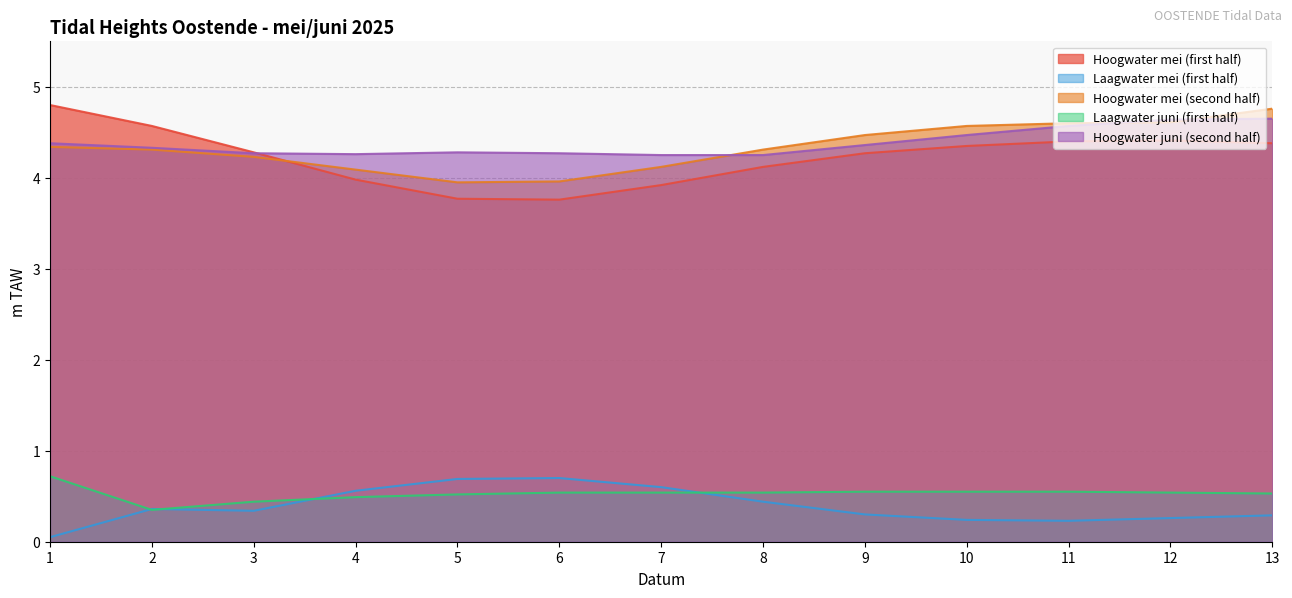

What is the value of the Hoogwater juni (second half) point at the 4th from the left?

4.3